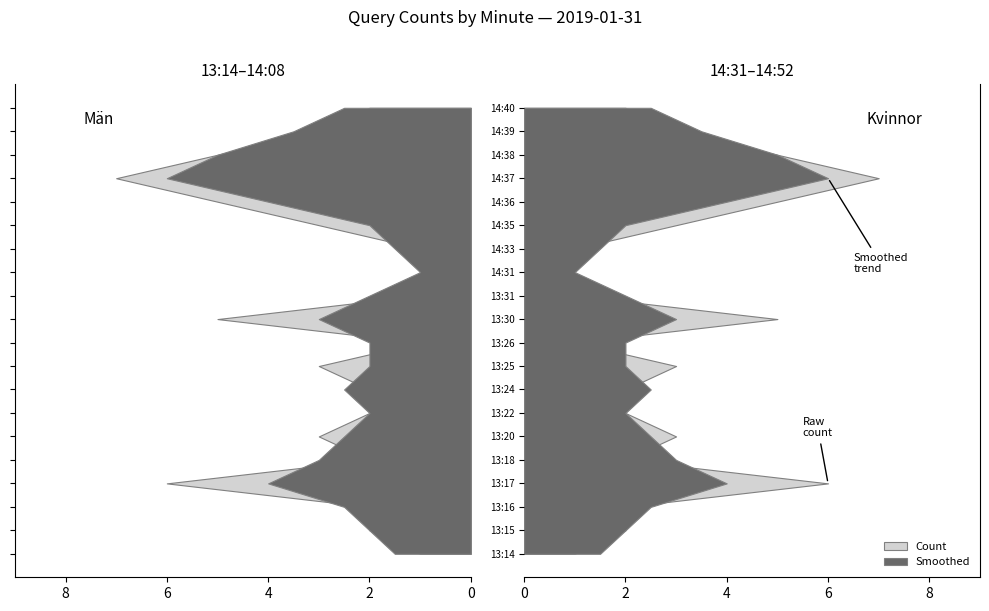

Reading left to right, what are all the values shown in this chart?

Count: 1.0	2.0	2.0	6.0	2.0	3.0	2.0	2.0	3.0	1.0	5.0	1.0	1.0	1.0	3.0	5.0	7.0	5.0	3.0	2.0
Smoothed: 1.5	2.0	2.5	4.0	3.0	2.5	2.0	2.5	2.0	2.0	3.0	2.0	1.0	1.5	2.0	4.0	6.0	5.0	3.5	2.5